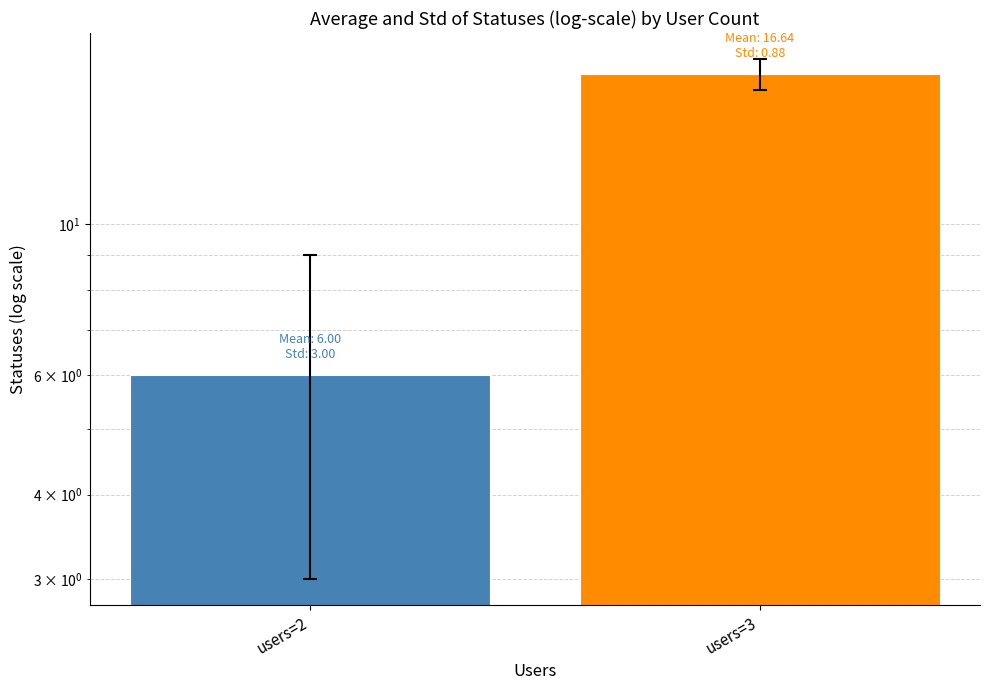

The chart shows a value of 22.2 at users=3. True or false?

False